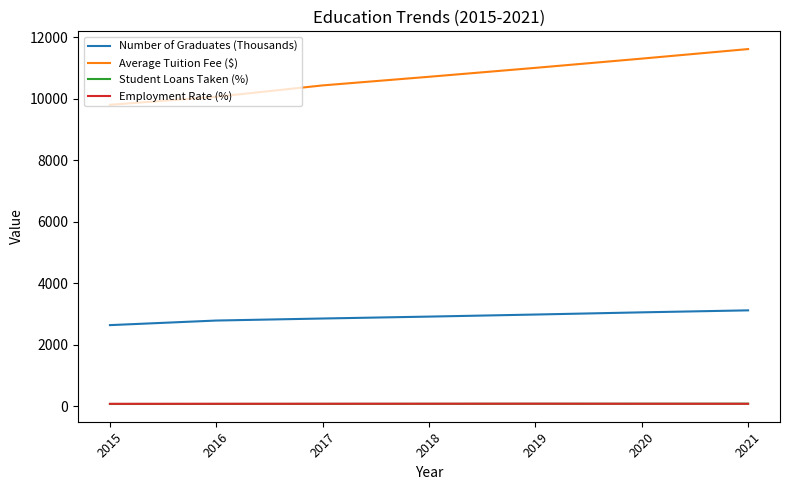

The value of Number of Graduates (Thousands) at 2019 is 2986. True or false?

True